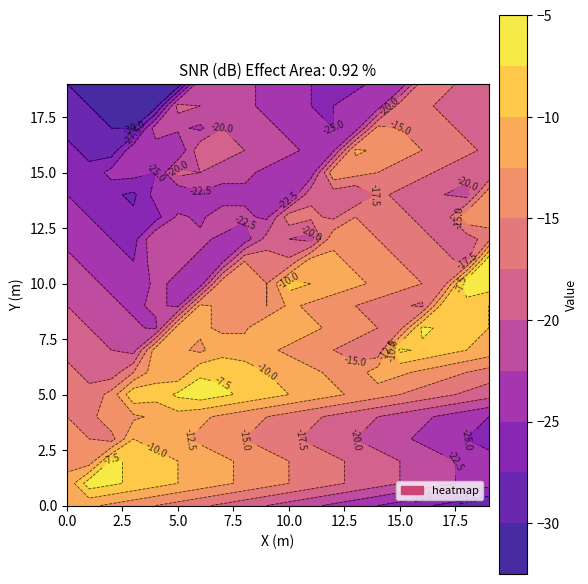

At which label does row10 reach its peak?

18